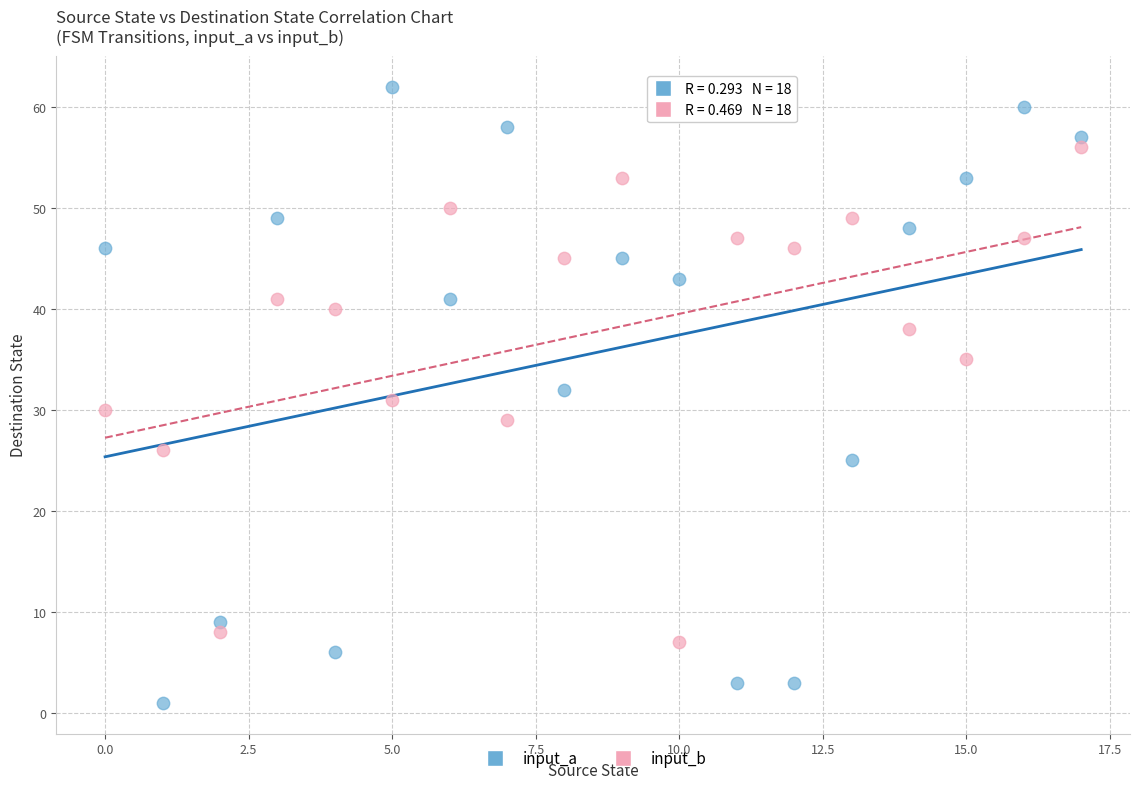

Which series contains the lowest Y value?

input_a